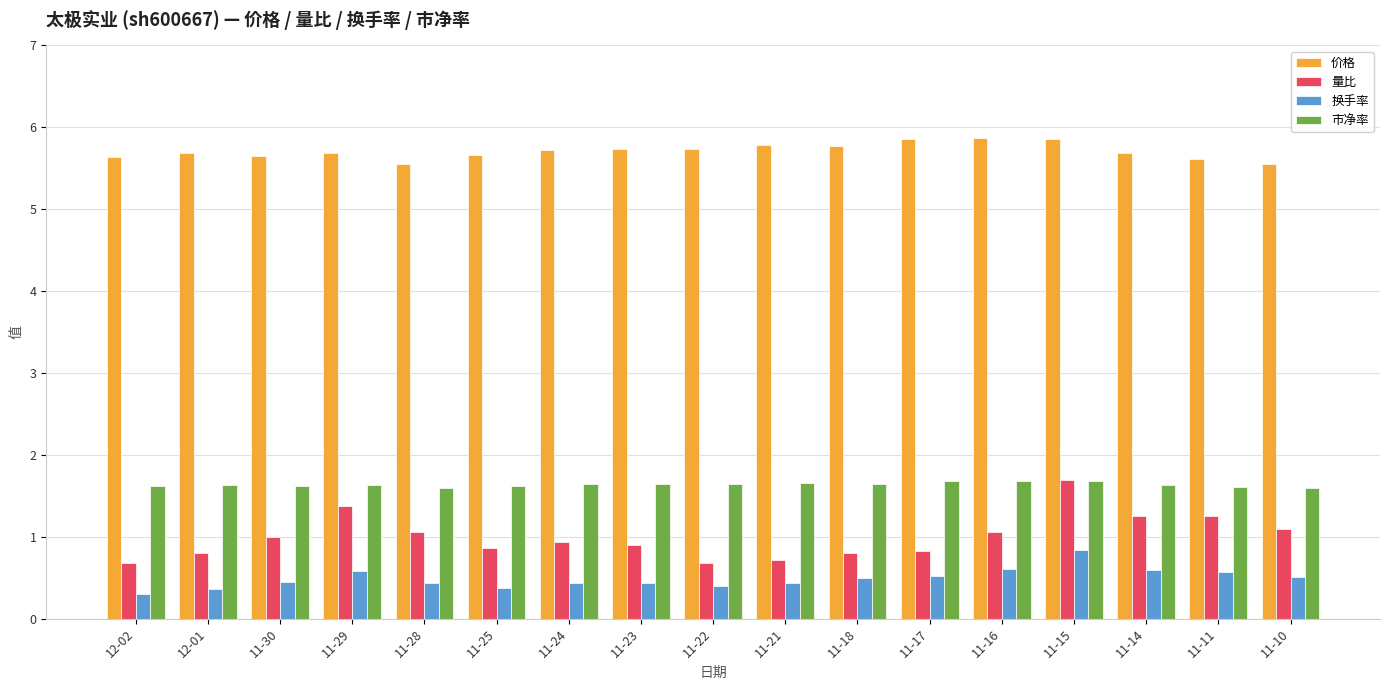

The value of 换手率 at 11-22 is 0.7. True or false?

False